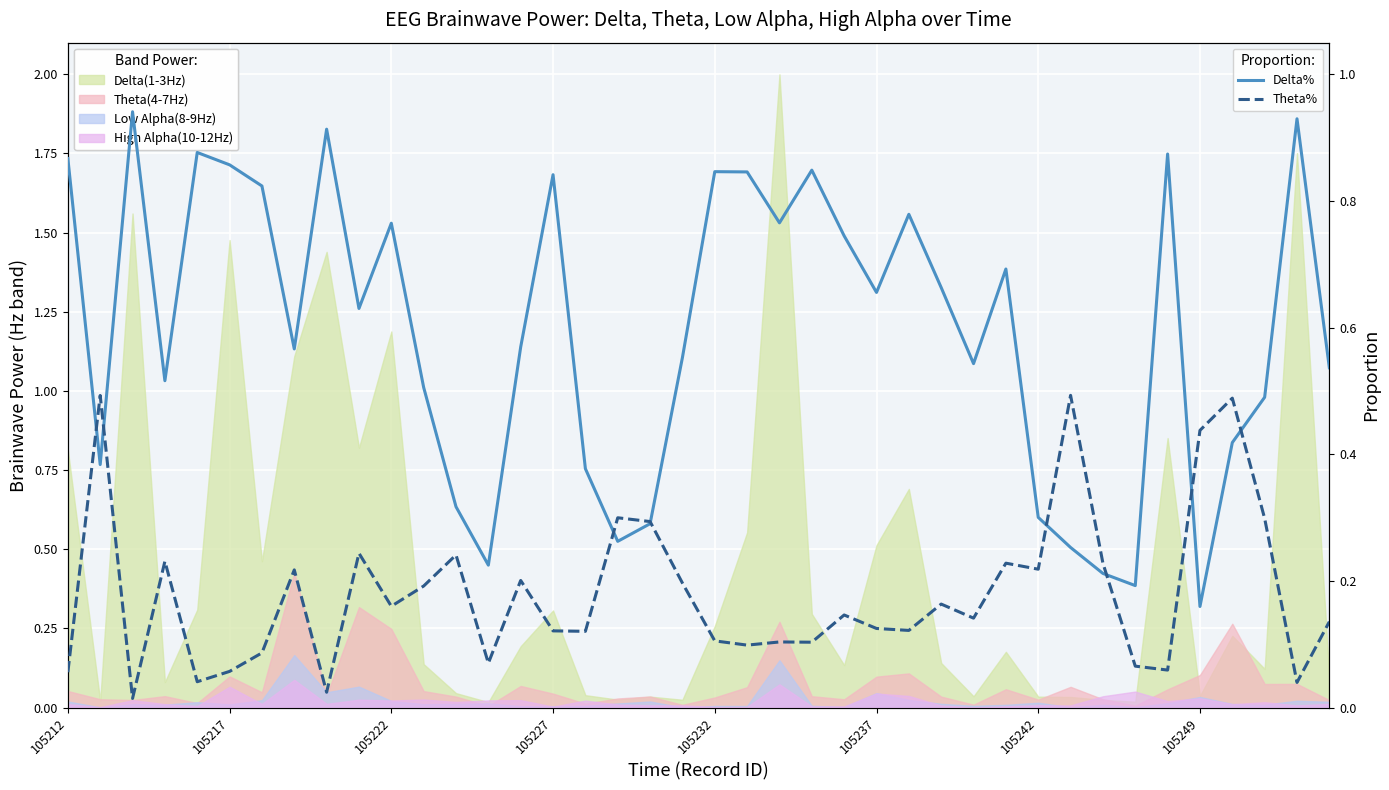

What is the difference between the second highest and second lowest values in the Theta% series?

0.5